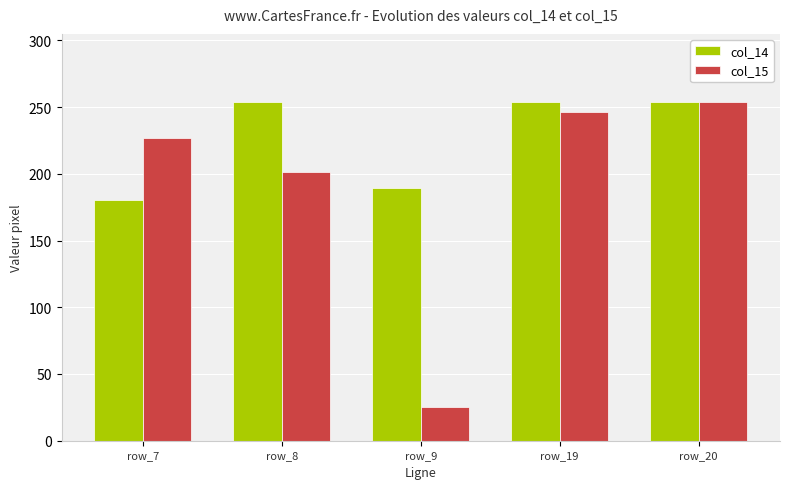

How many bars are there in total?

10